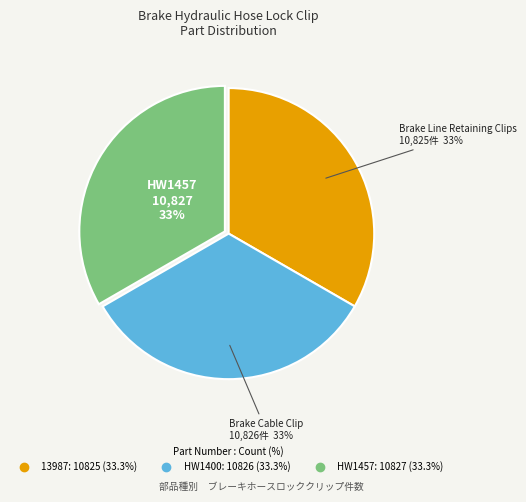

To the nearest percent, what is the average slice percentage?

33%